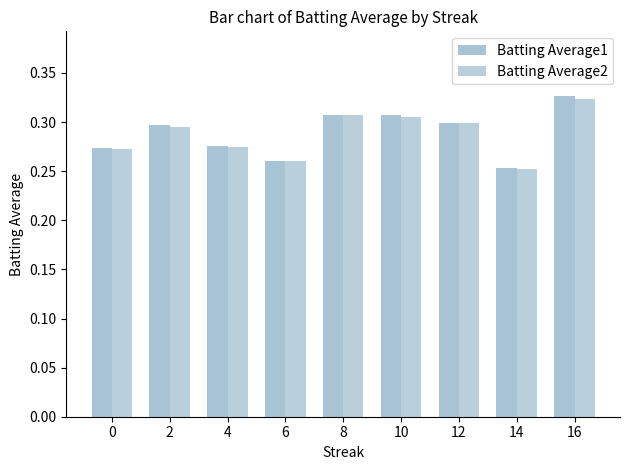

At which category is the sum across all series the highest?

16